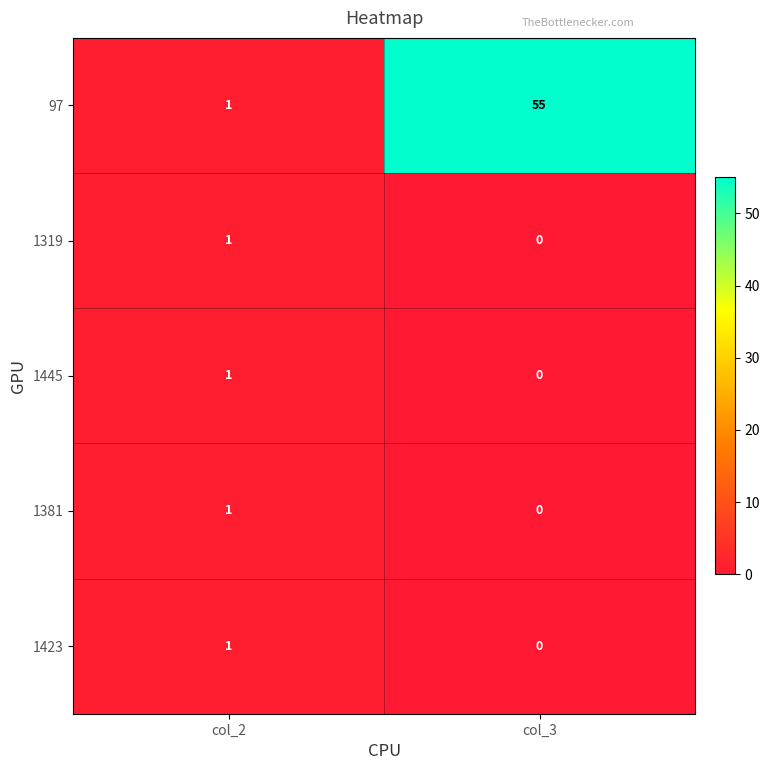

Which series changed the most between col_2 and col_3?

97